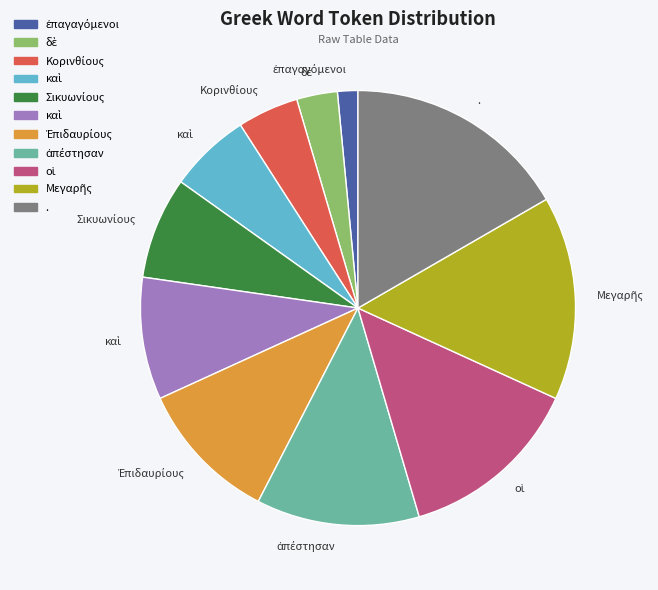

Is there a majority slice in this chart?

No